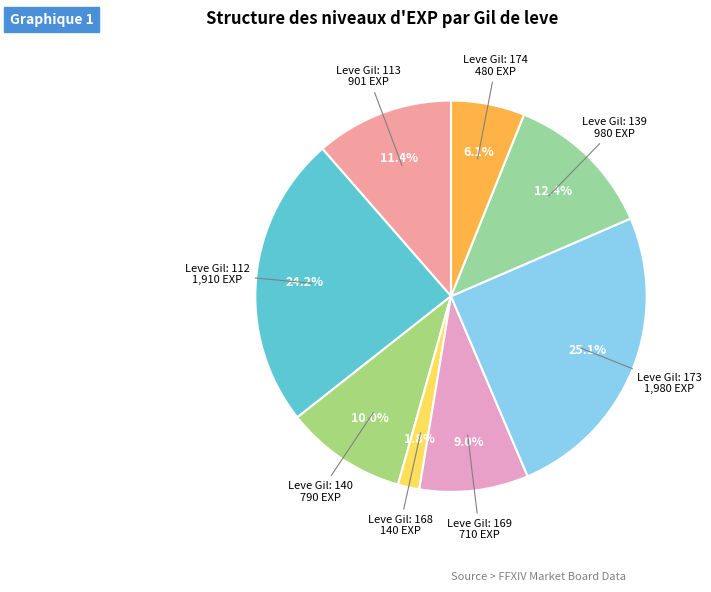

Which slice is the largest?

Leve Gil: 173 1,980 EXP